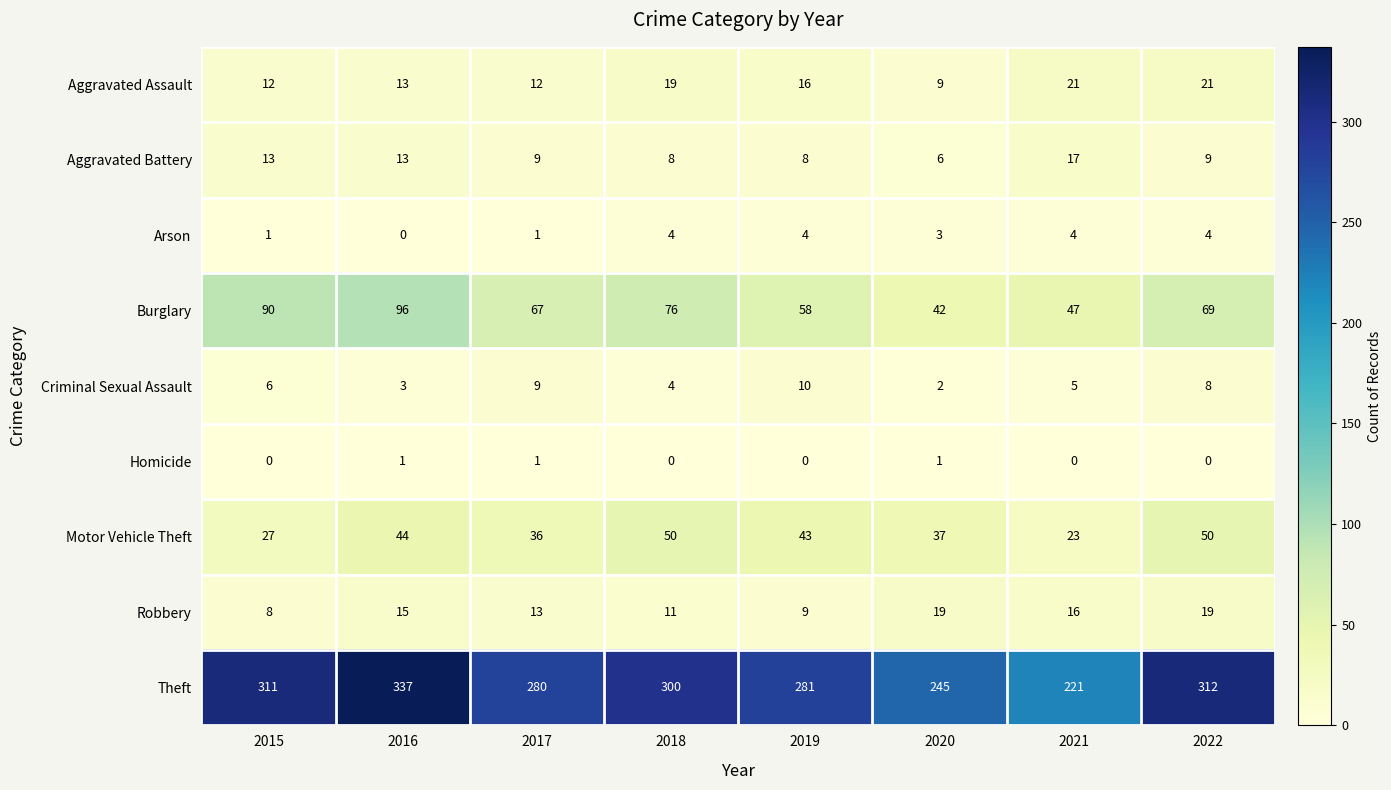

What is the sum of the Robbery values at 2017 and 2020?

32